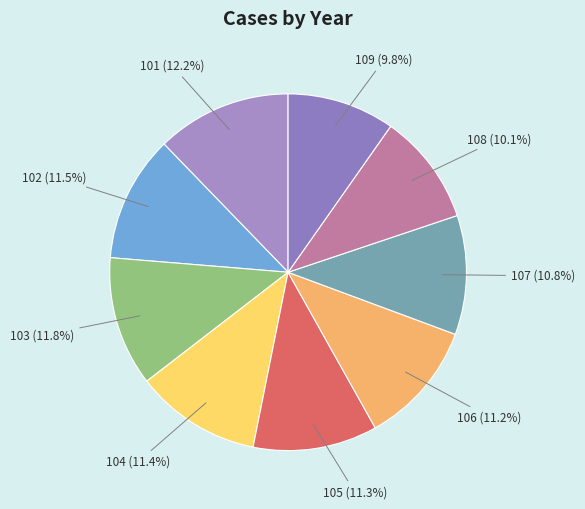

The 108 slice represents 21% of the pie. True or false?

False